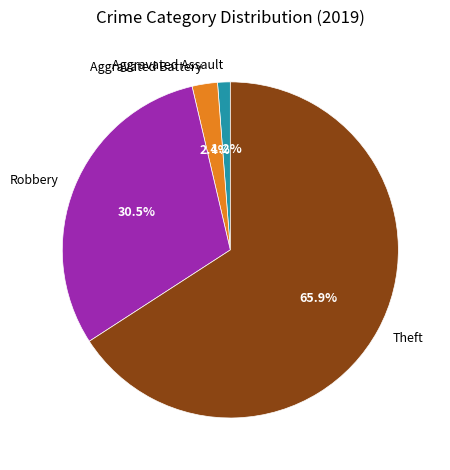

Which has a higher value, Aggravated Assault or Robbery?

Robbery